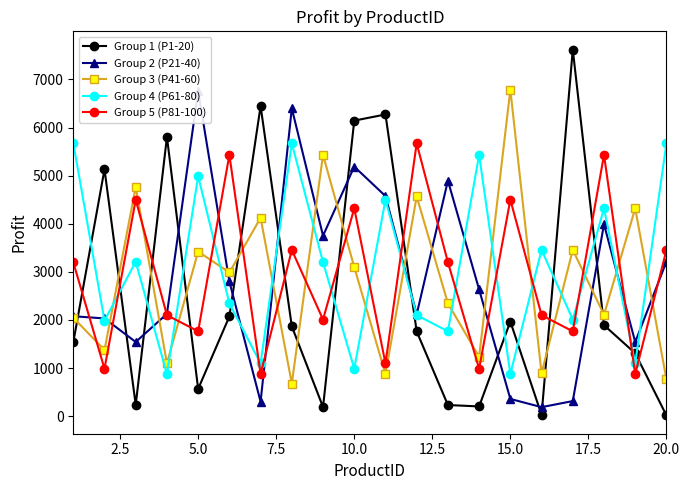

At how many categories does at least one series exceed 542?

20